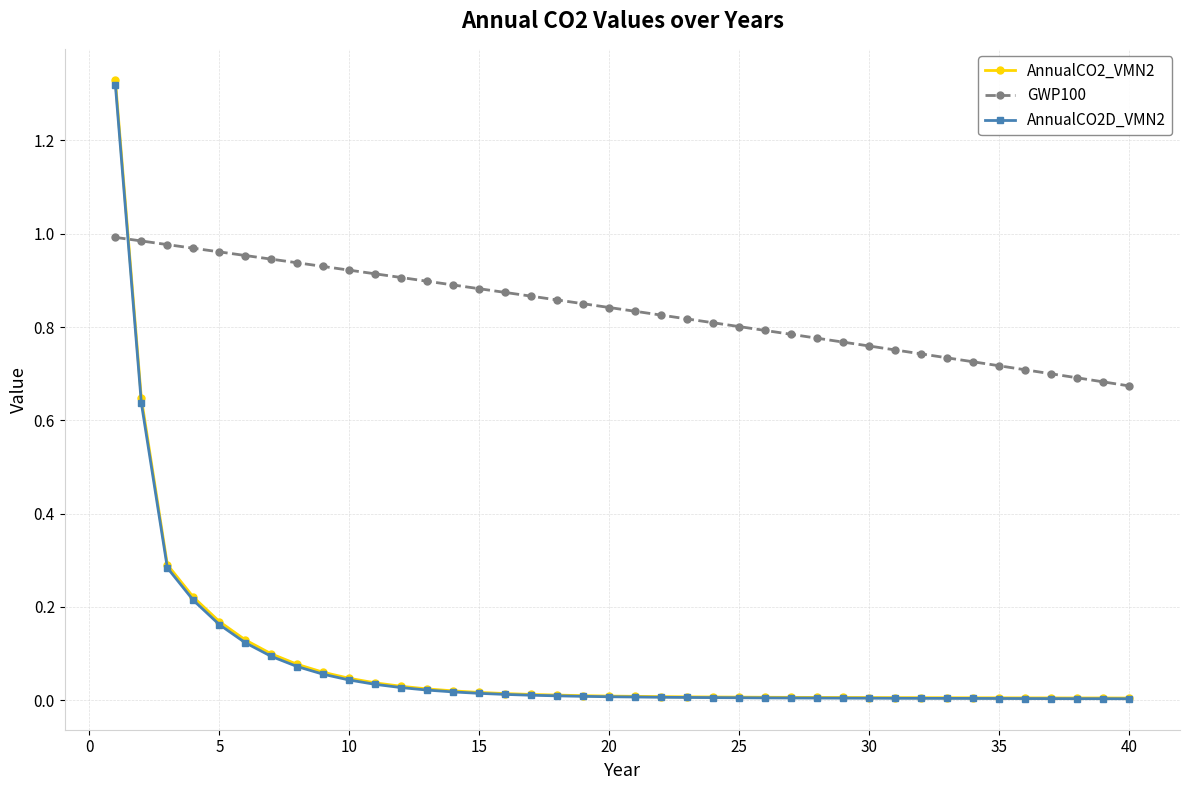

Which series has the widest spread of values?

AnnualCO2_VMN2